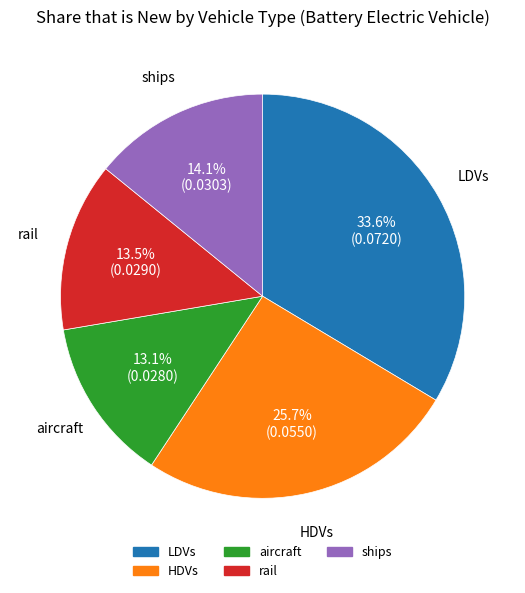

Does any single category account for the majority?

No